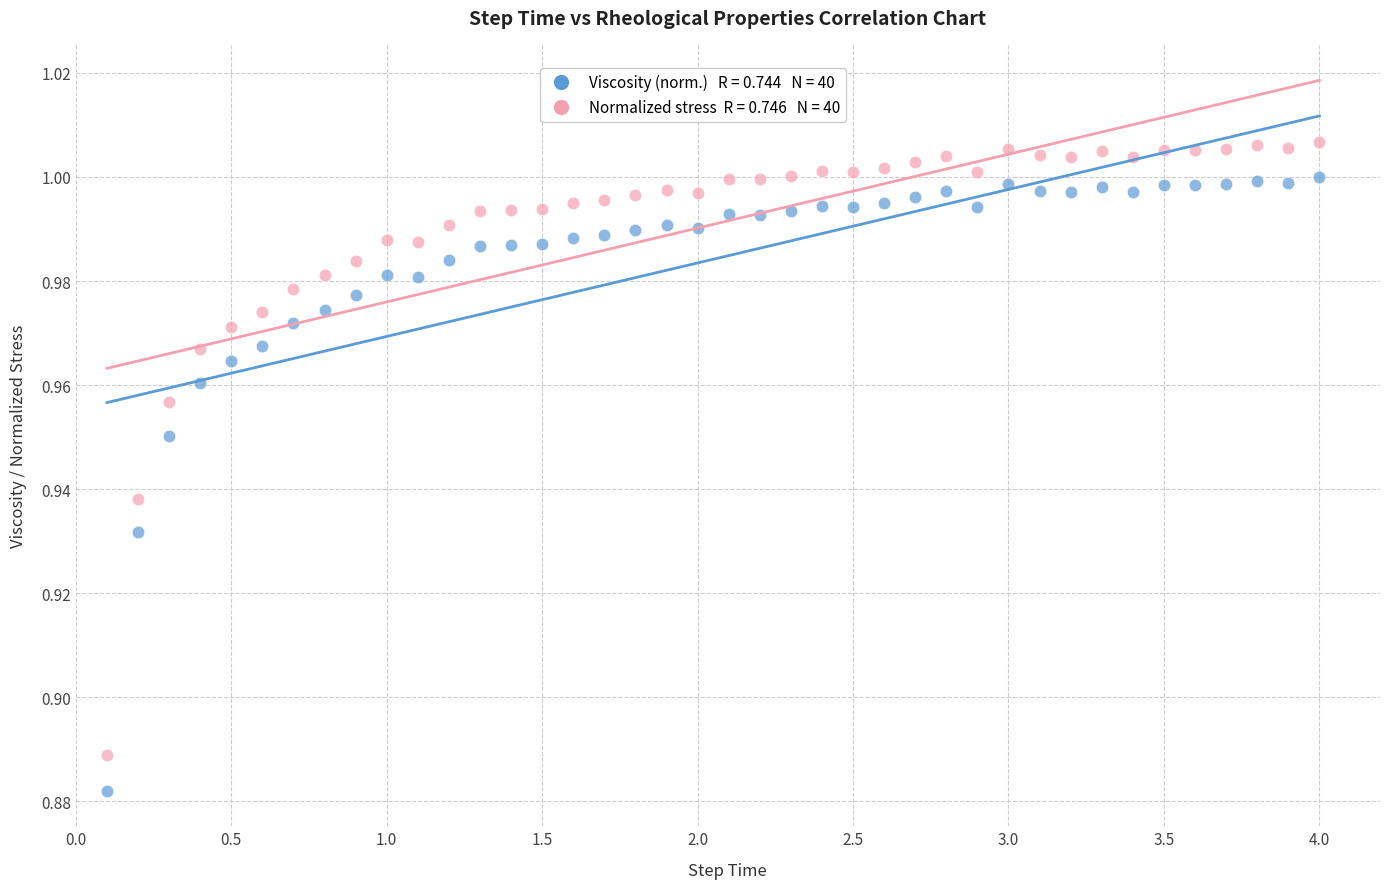

Count the number of points in this scatter plot.

80